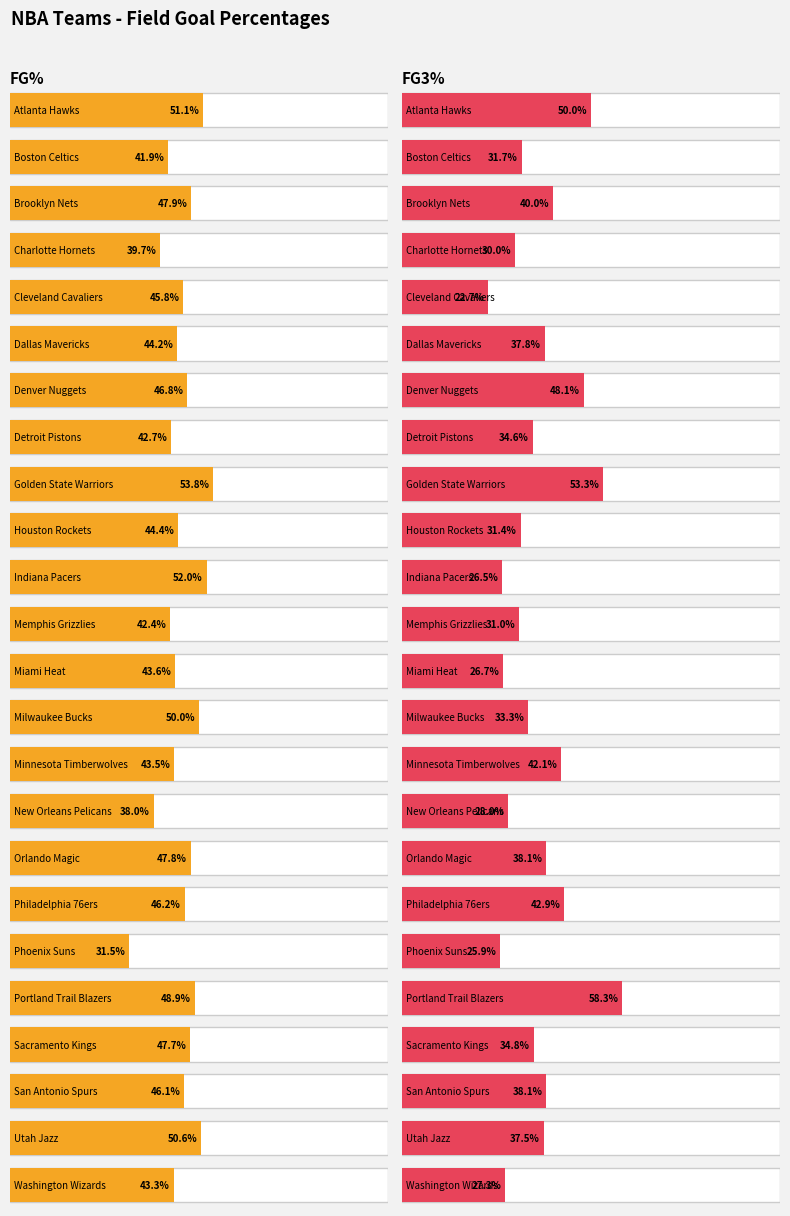

Reading left to right, what are all the values shown in this chart?

FG_PCT: 0.5	0.4	0.5	0.4	0.5	0.4	0.5	0.4	0.5	0.4	0.5	0.4	0.4	0.5	0.4	0.4	0.5	0.5	0.3	0.5	0.5	0.5	0.5	0.4
FG3_PCT: 0.5	0.3	0.4	0.3	0.2	0.4	0.5	0.3	0.5	0.3	0.3	0.3	0.3	0.3	0.4	0.3	0.4	0.4	0.3	0.6	0.3	0.4	0.4	0.3